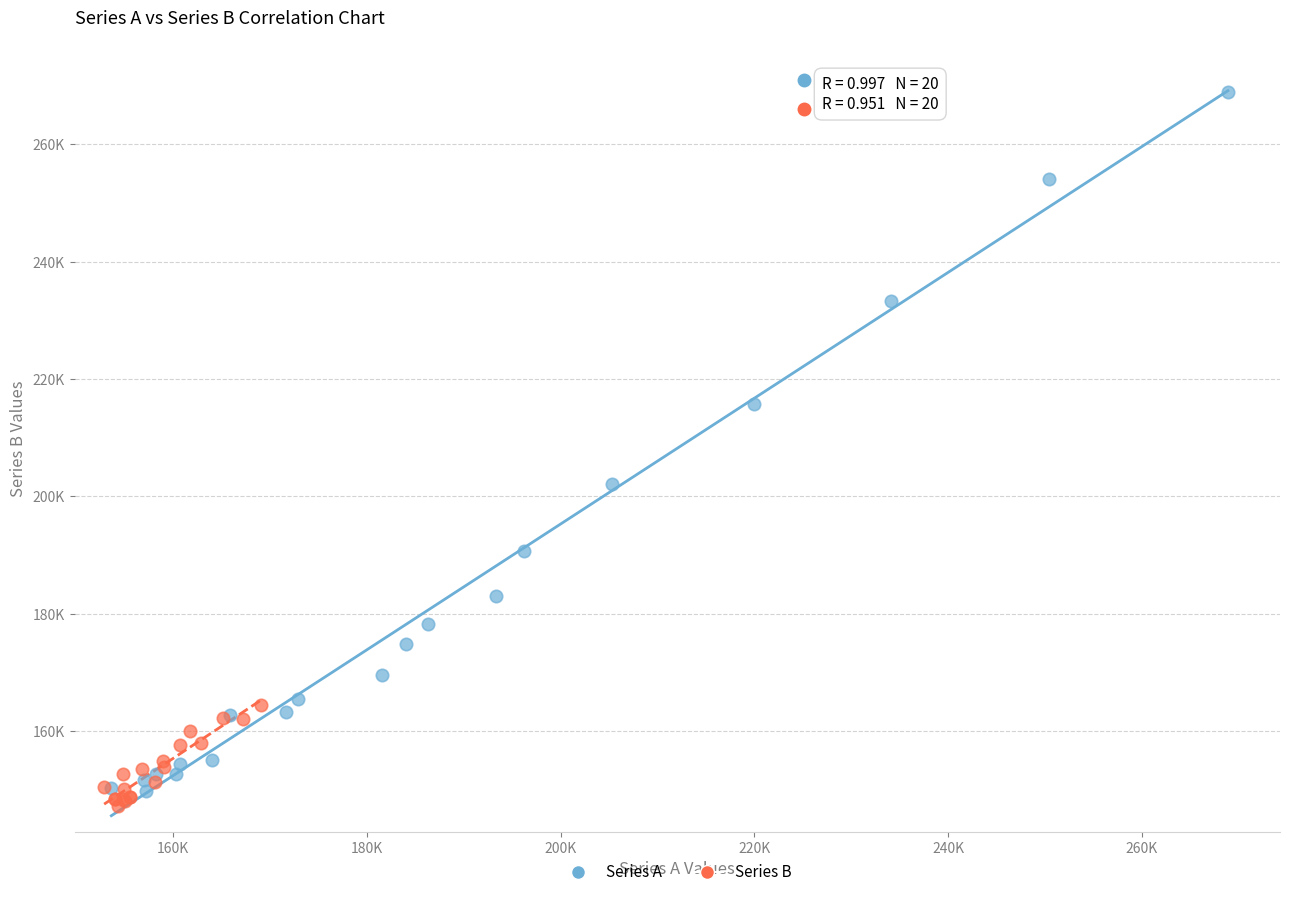

What are all the series names shown in the legend?

Series A, Series B